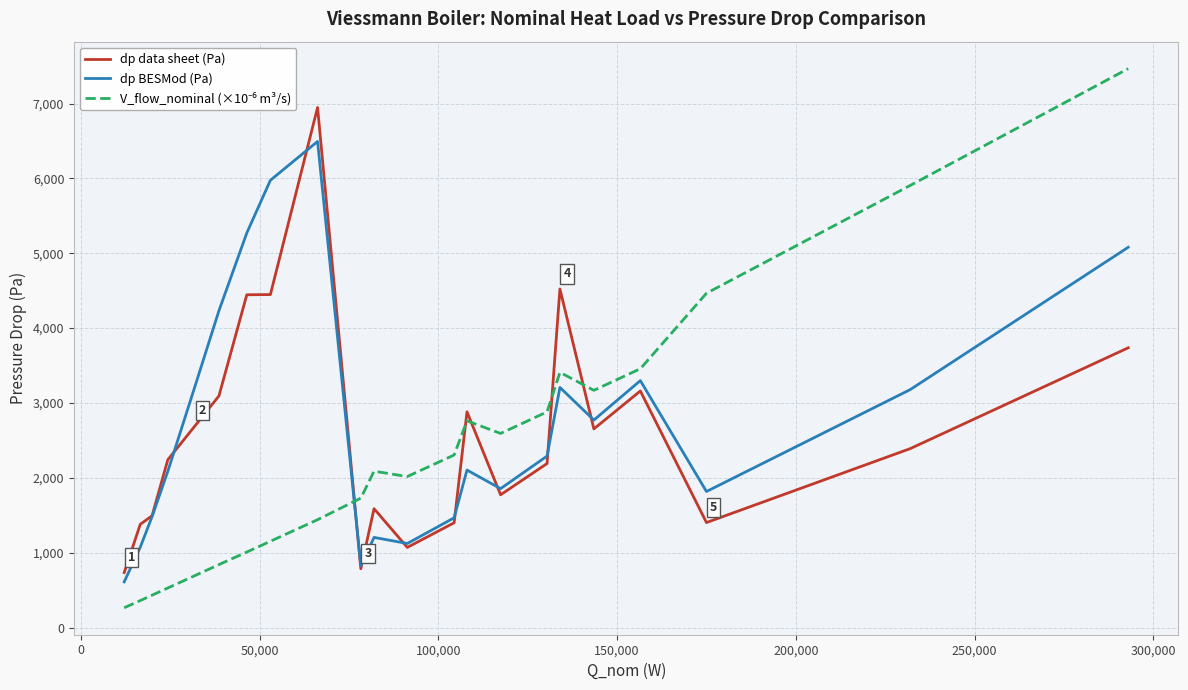

What is the smallest value displayed?

264.1